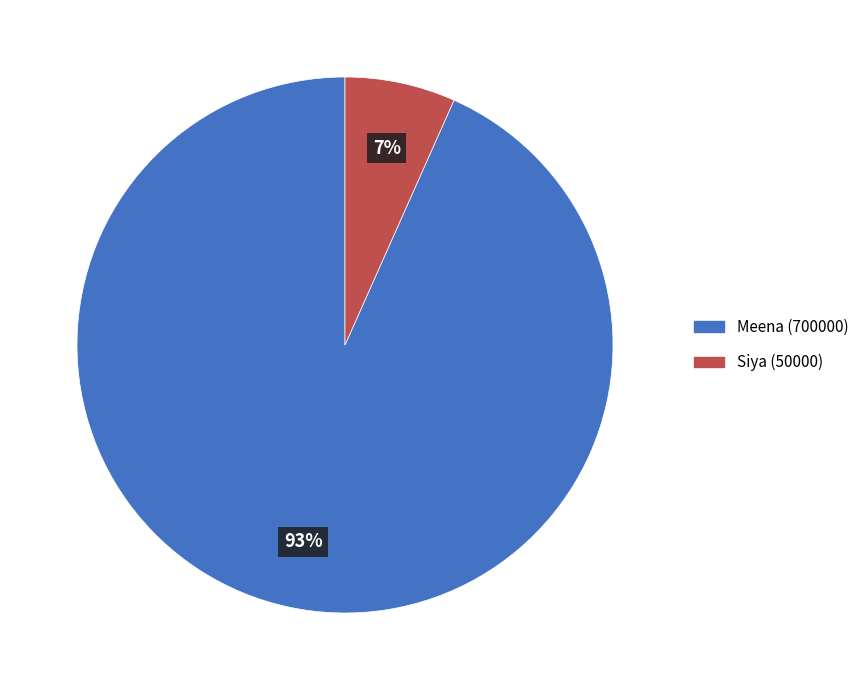

Count the number of slices in the pie.

2